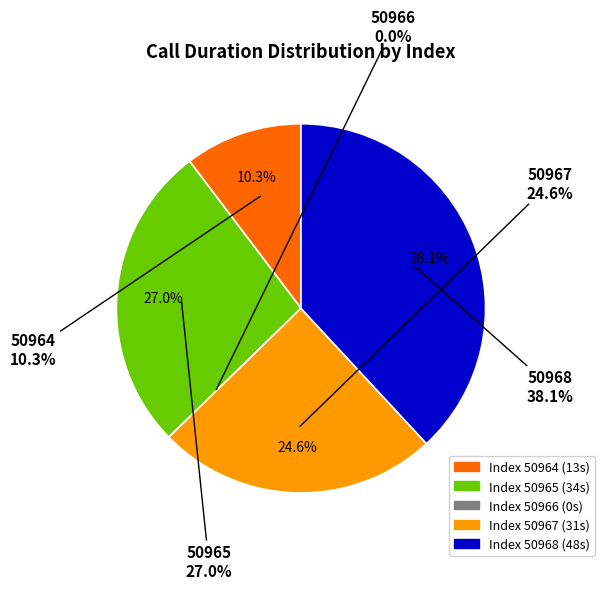

How many segments does this pie chart have?

5